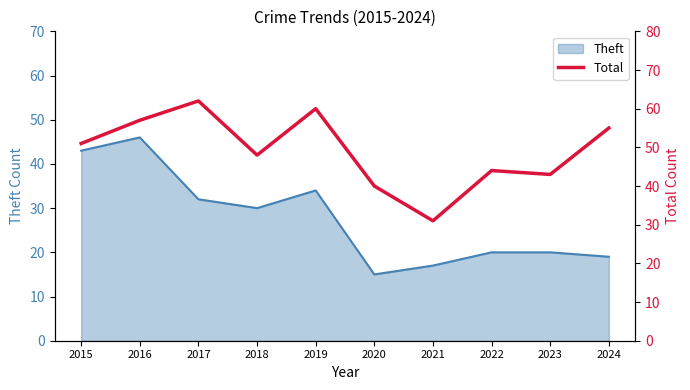

At which category does the data reach its first local valley?

2018